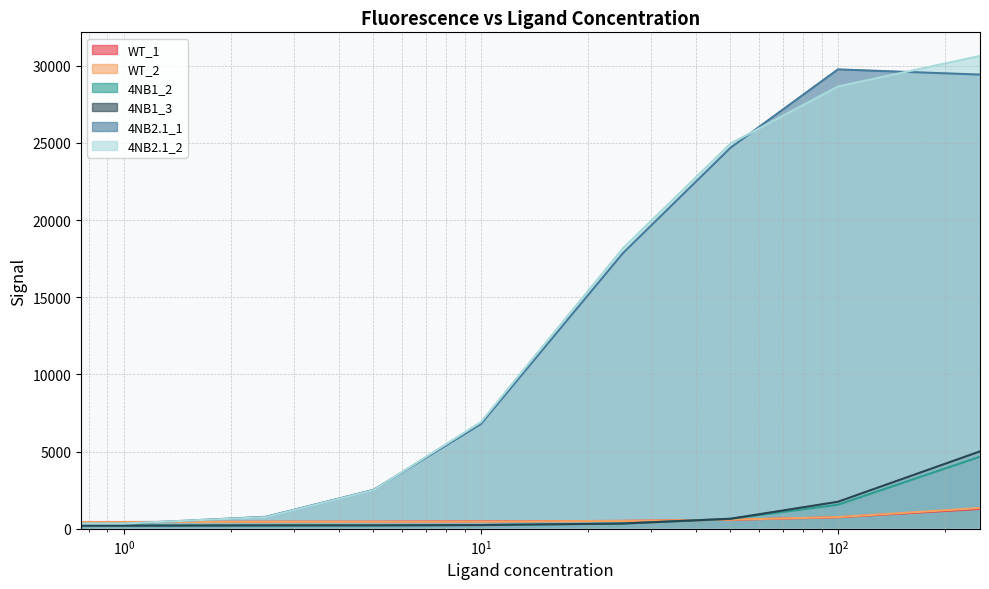

The value of WT_1 at 0.0 is 457. True or false?

True